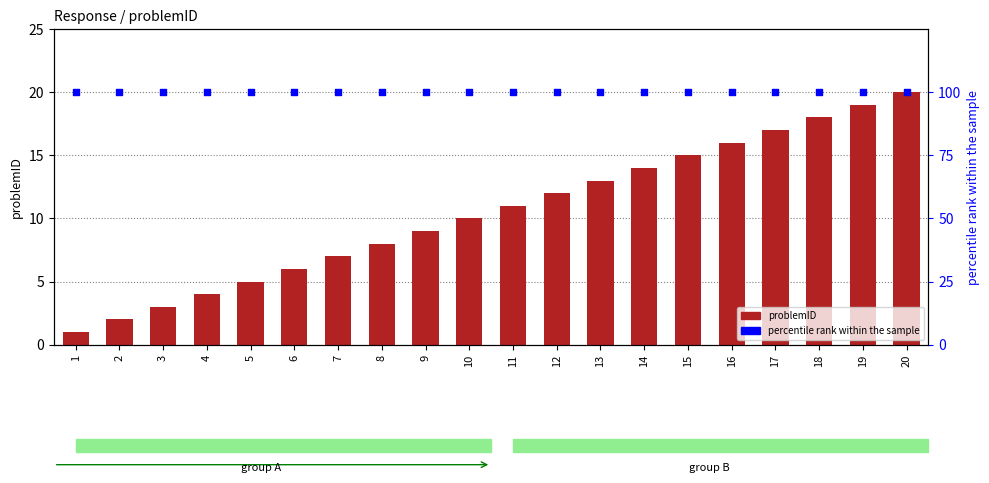

Which series has the largest total across all categories?

percentile rank within the sample